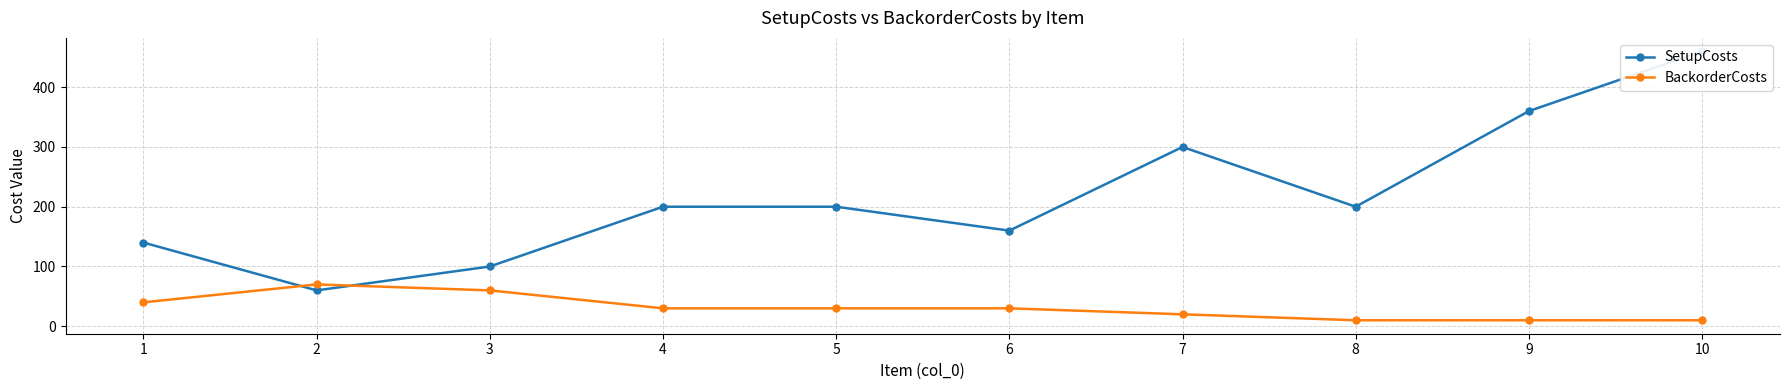

True or false: SetupCosts has more than 2 points higher than both neighbors.

False